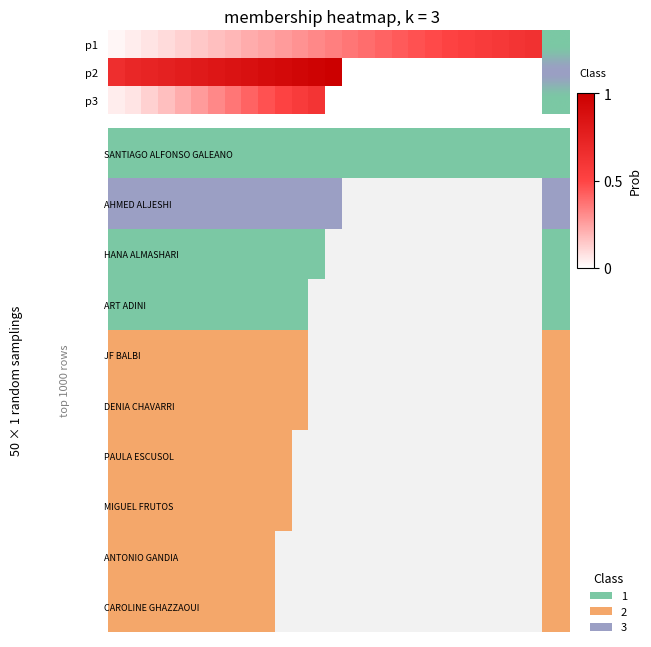

Reading right to left, transcribe all the data shown in this chart.

p1: 0.6	0.6	0.6	0.6	0.5	0.5	0.5	0.5	0.4	0.4	0.4	0.4	0.3	0.3	0.3	0.3	0.2	0.2	0.2	0.2	0.1	0.1	0.1	0.1	0.0	0.0
p2: 0.0	0.0	0.0	0.0	0.0	0.0	0.0	0.0	0.0	0.0	0.0	0.0	1.0	1.0	1.0	0.9	0.9	0.9	0.9	0.8	0.8	0.8	0.8	0.7	0.7	0.7
p3: 0.0	0.0	0.0	0.0	0.0	0.0	0.0	0.0	0.0	0.0	0.0	0.0	0.0	0.6	0.6	0.5	0.5	0.4	0.4	0.3	0.3	0.2	0.2	0.1	0.1	0.0